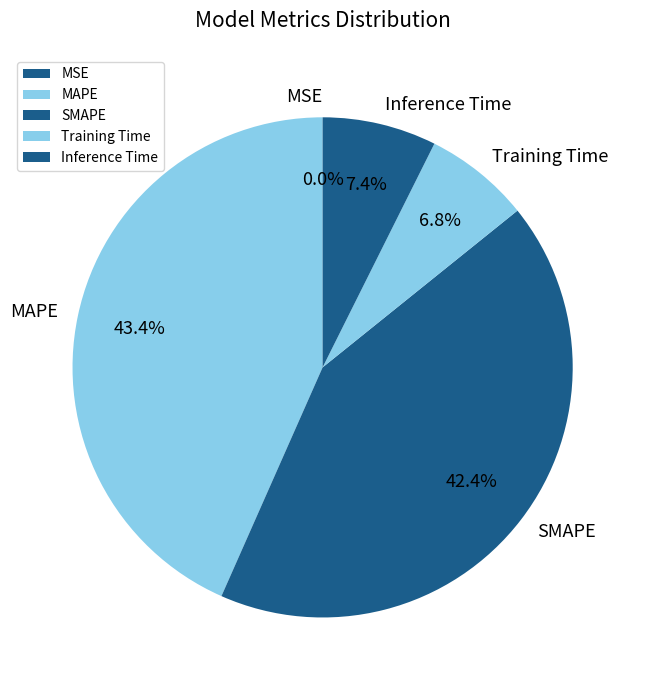

Which has a higher value, MAPE or SMAPE?

MAPE